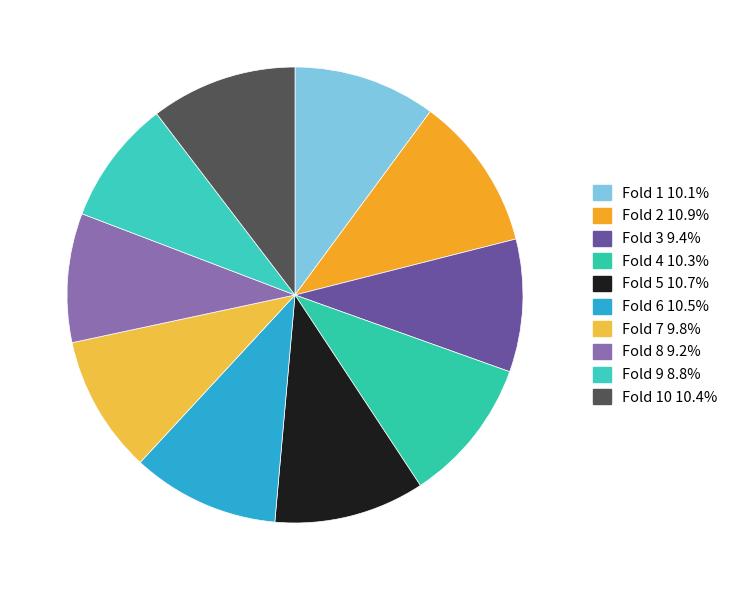

Is there any slice that represents more than half of the pie?

No